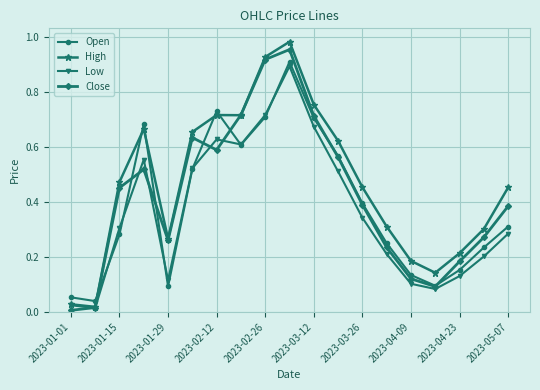

True or false: Open and High cross at least once.

True